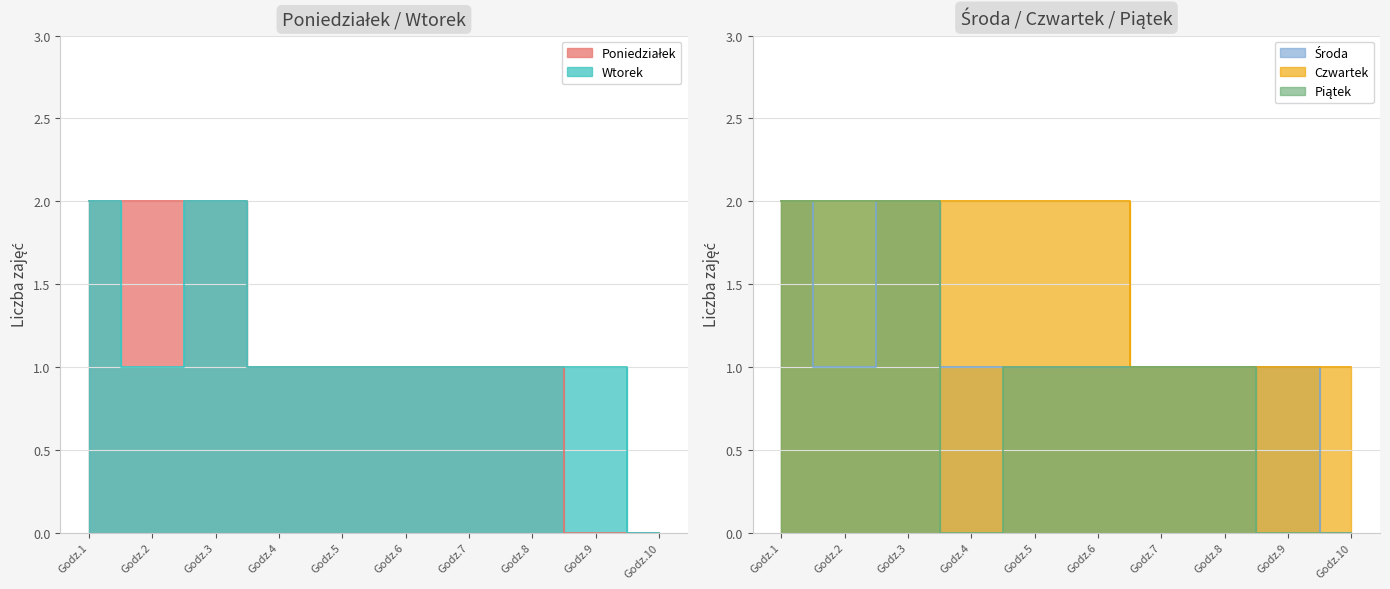

What is the greatest value displayed?

2